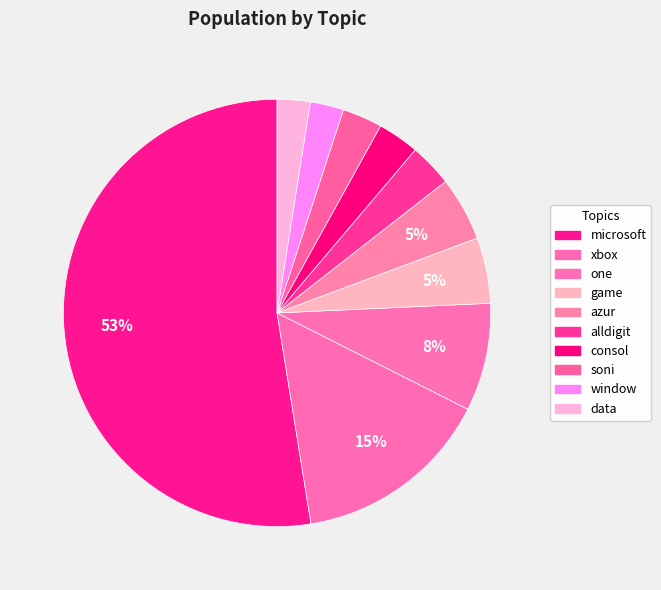

The game slice represents 5% of the pie. True or false?

True